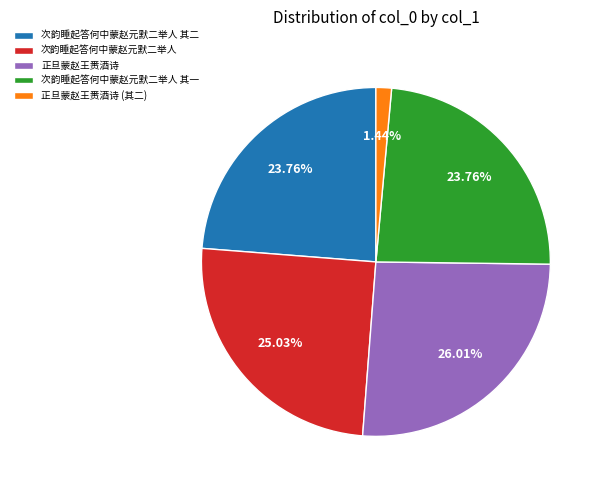

How many segments does this pie chart have?

5